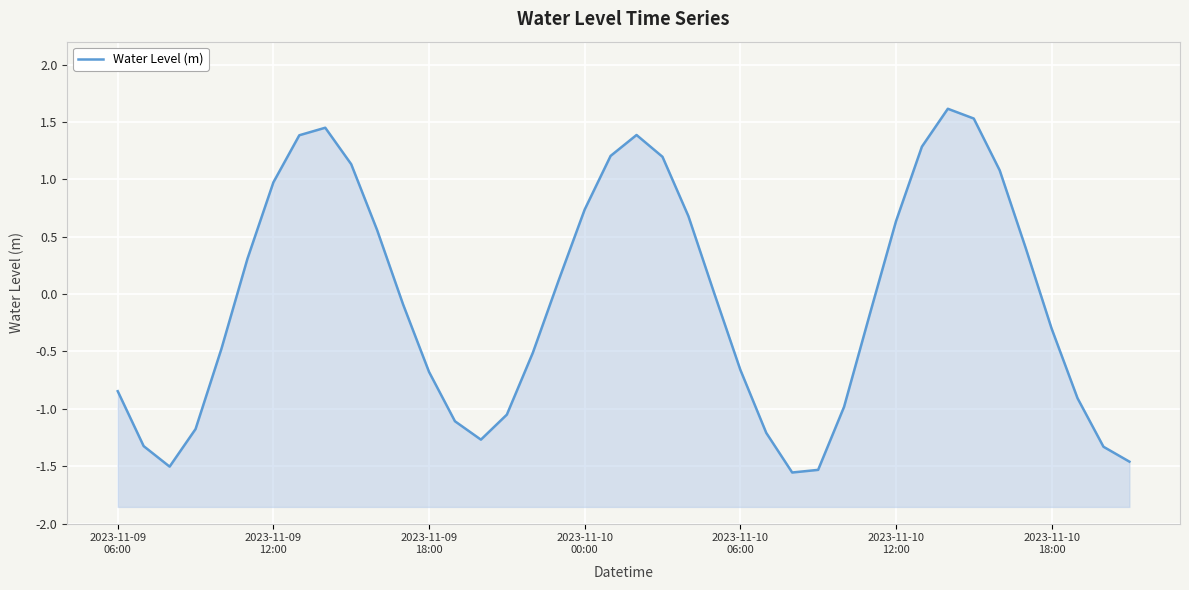

What is the sum of all values?

-2.5